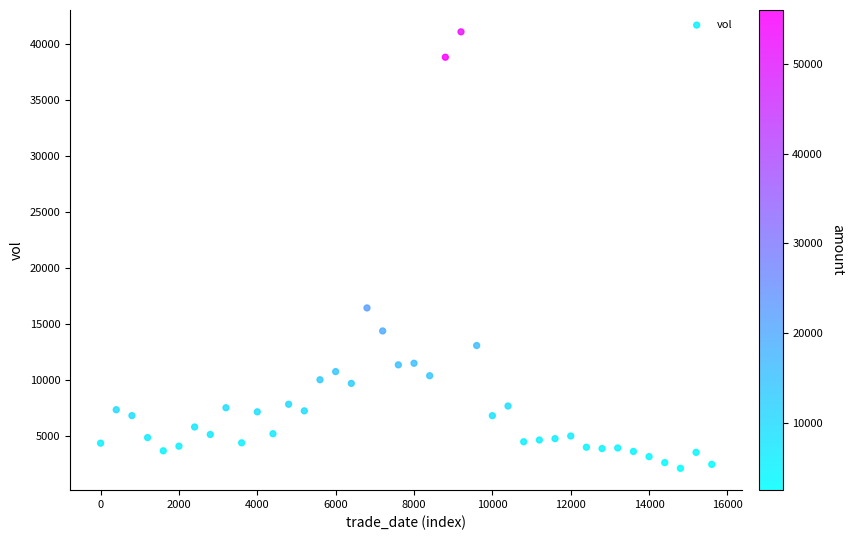

What is the range of Y values (max minus min)?

38997.0